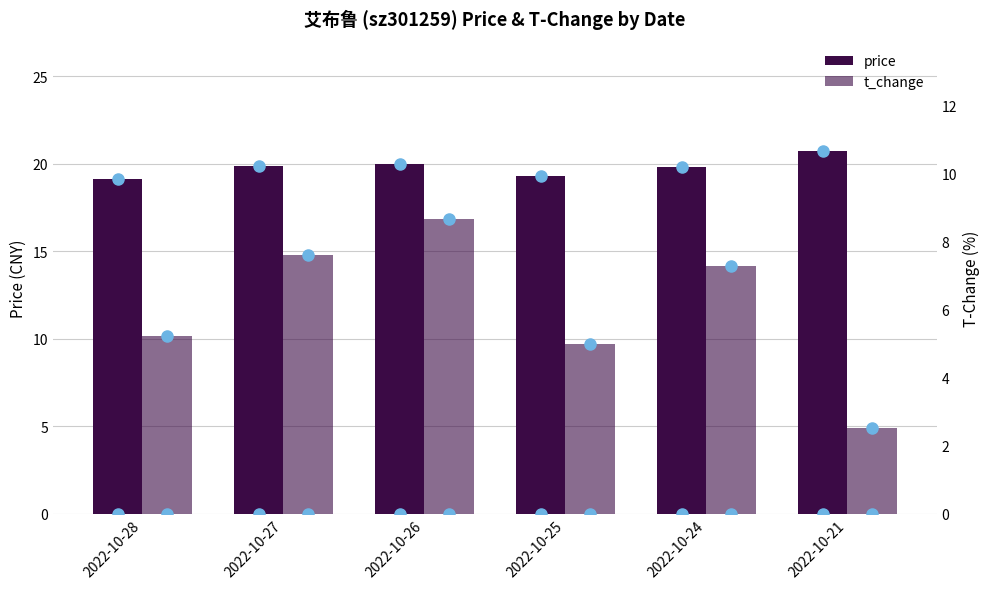

At how many categories does at least one series exceed 13?

6